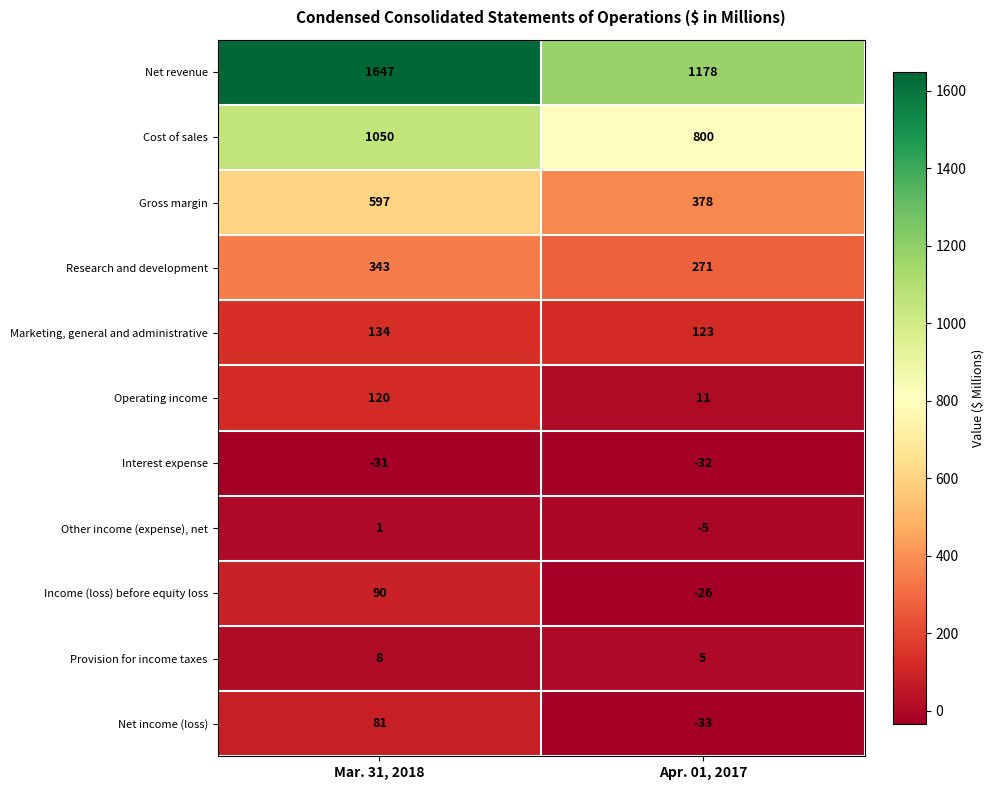

Where is Operating income nearest to the value 65?

Apr. 01, 2017